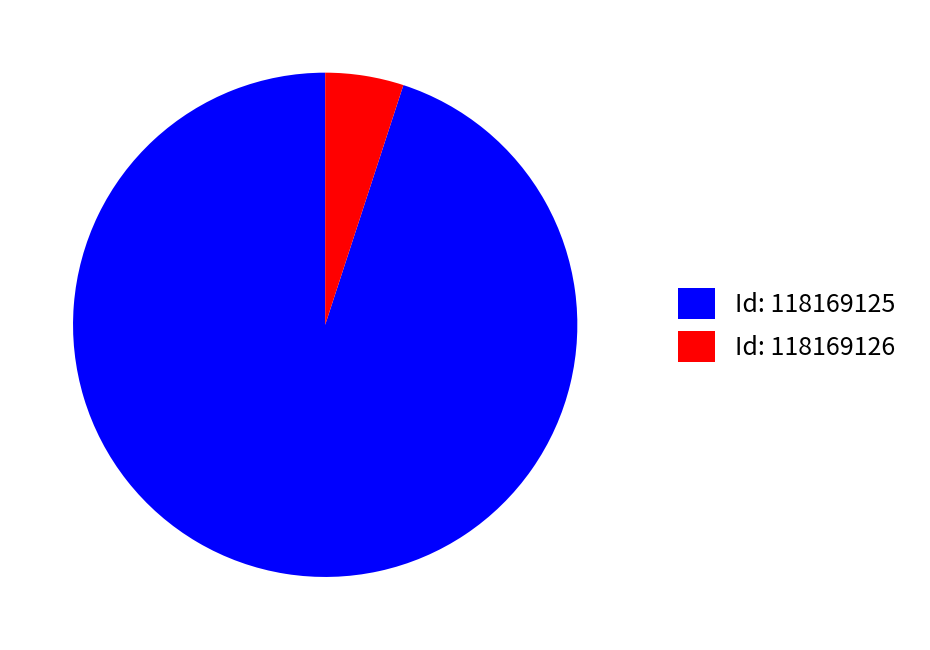

Which category has the biggest portion of the pie?

Id: 118169125